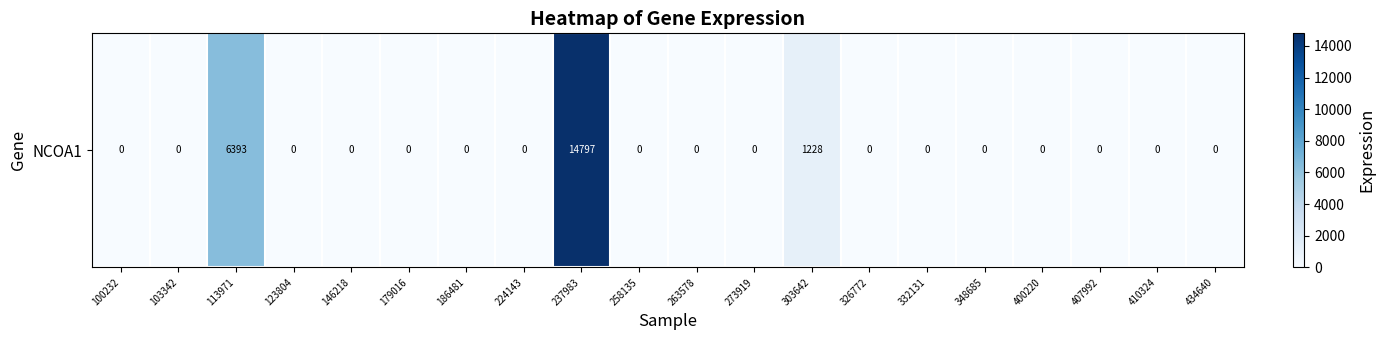

True or false: the data shows -8550 at 407992.

False